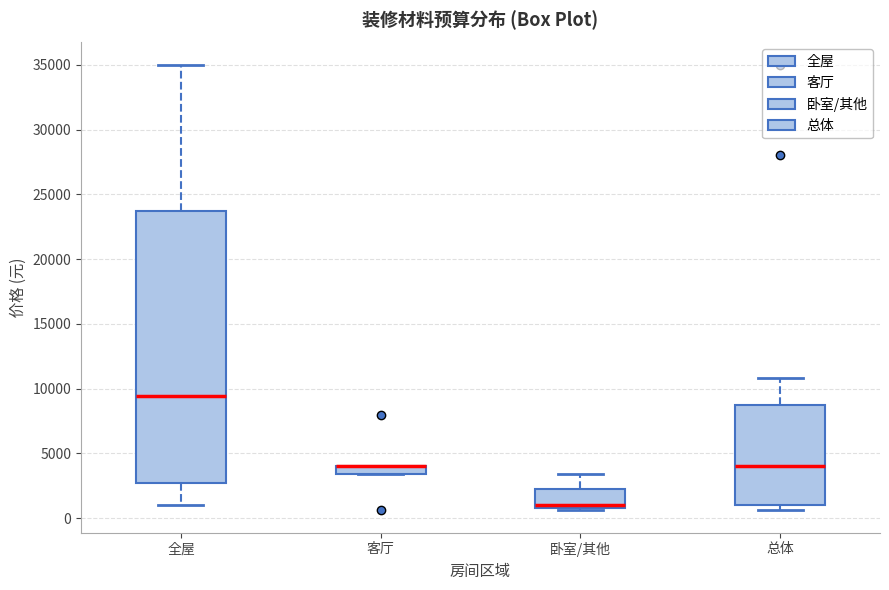

Comparing the boxes themselves (not the whiskers), which one is the tallest?

全屋